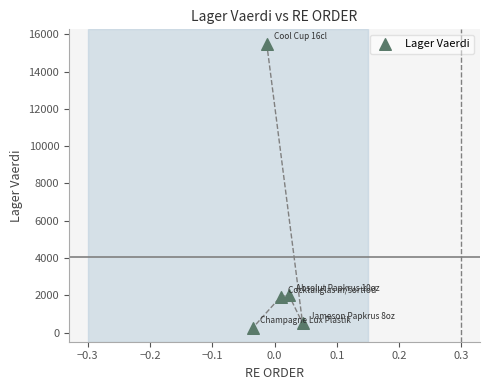

What is the average Y value?

4038